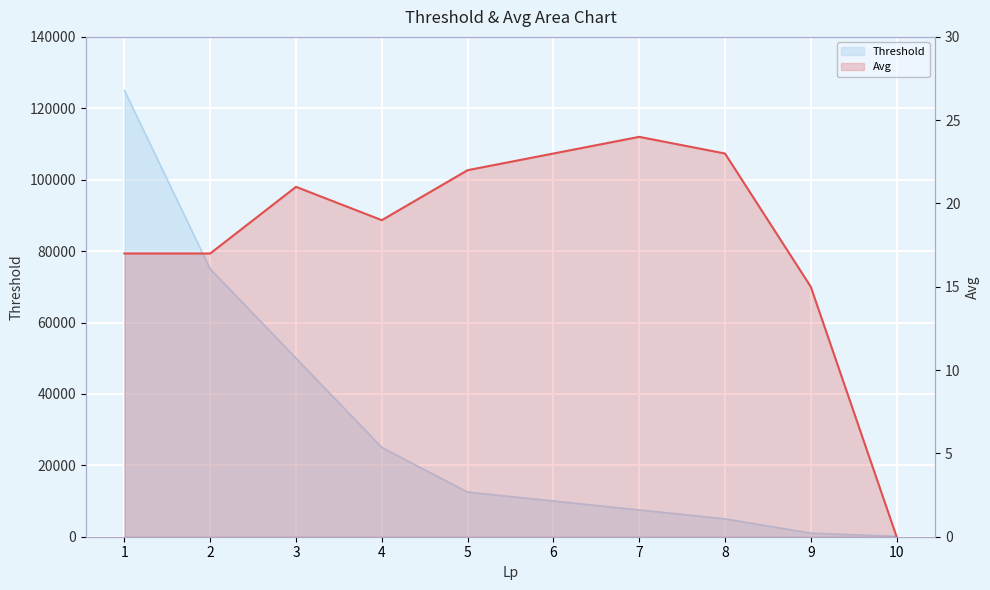

What is the maximum value shown in the chart?

24